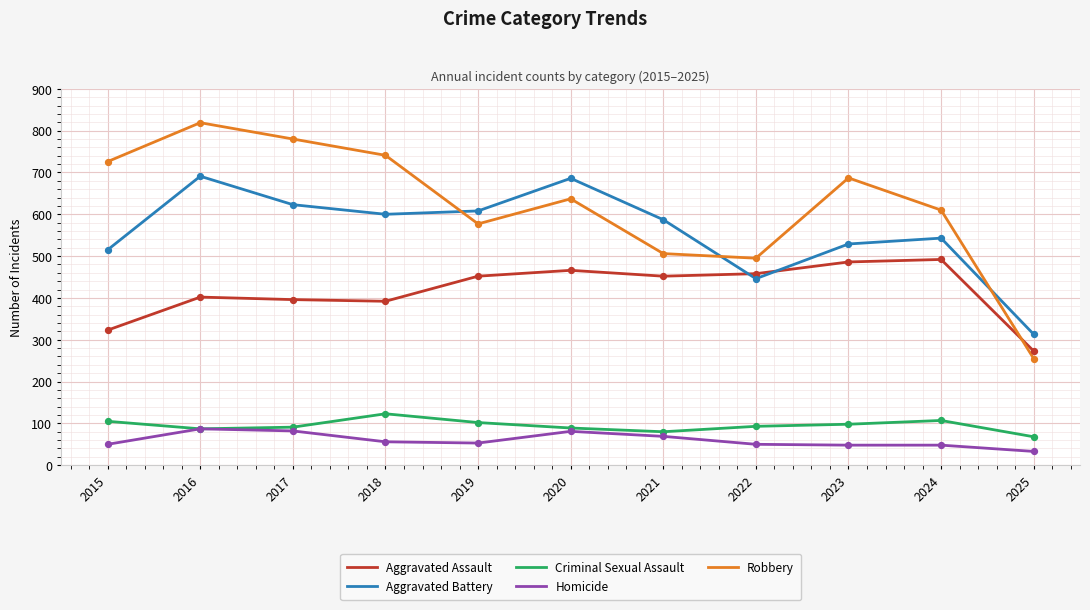

Between 2018 and 2021, which series saw the biggest shift?

Robbery